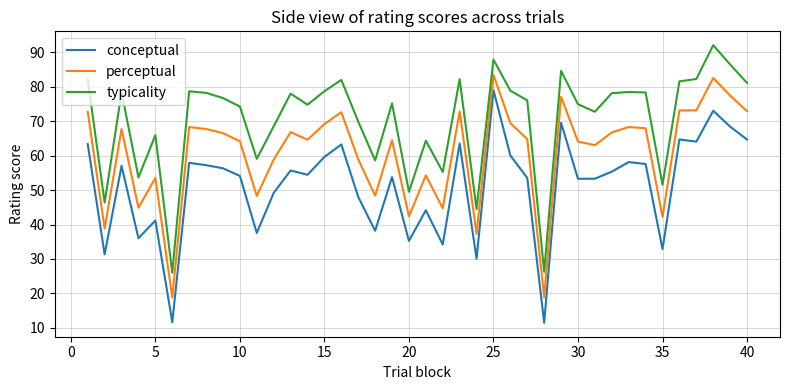

Which series has the largest total across all categories?

typicality